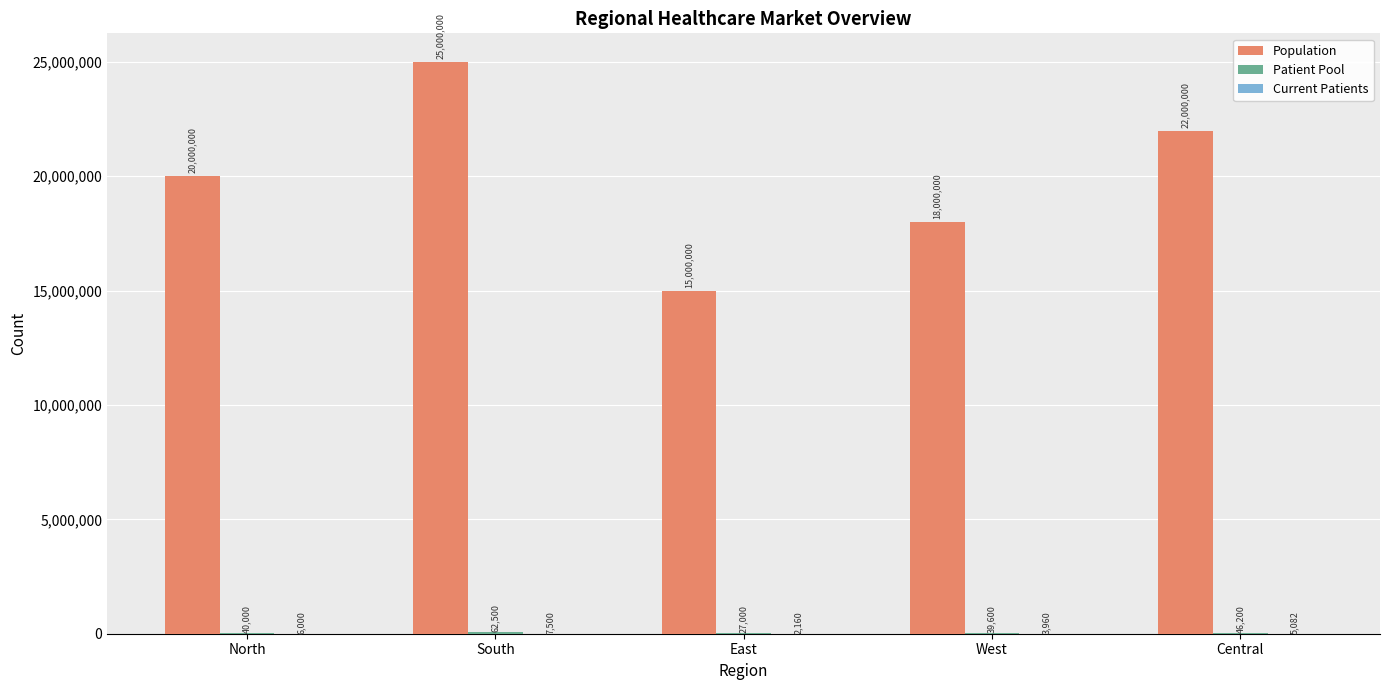

How many distinct data groups are displayed?

3